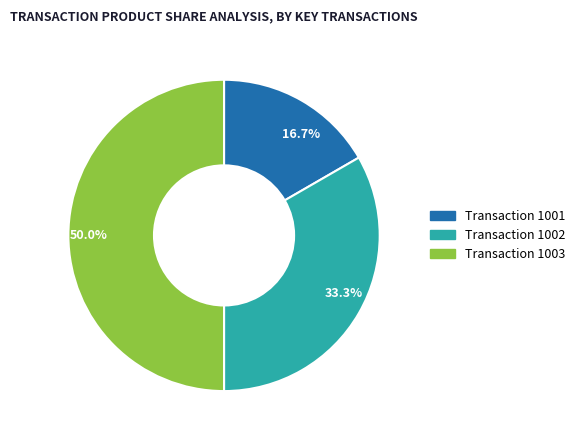

What is the smallest slice in the pie chart?

16.7%